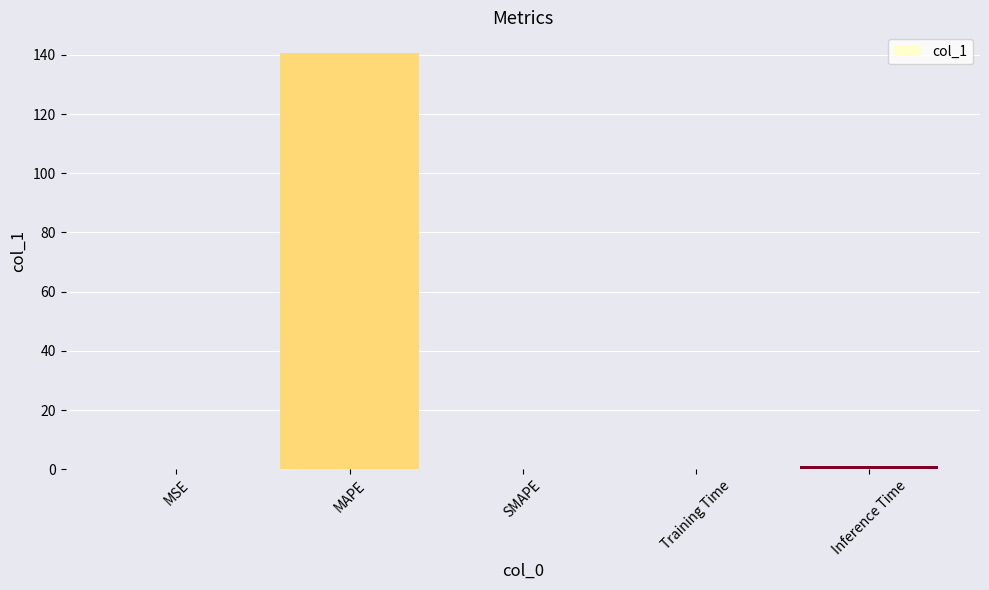

Does the chart contain stacked bars?

No